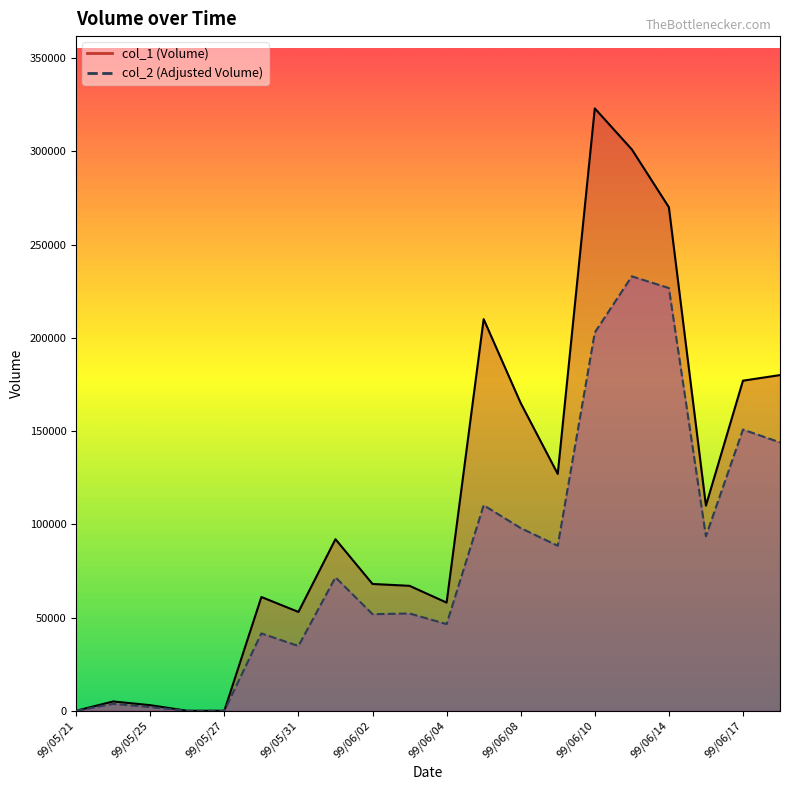

The col_1 series shows 177000 at 99/06/17. True or false?

True